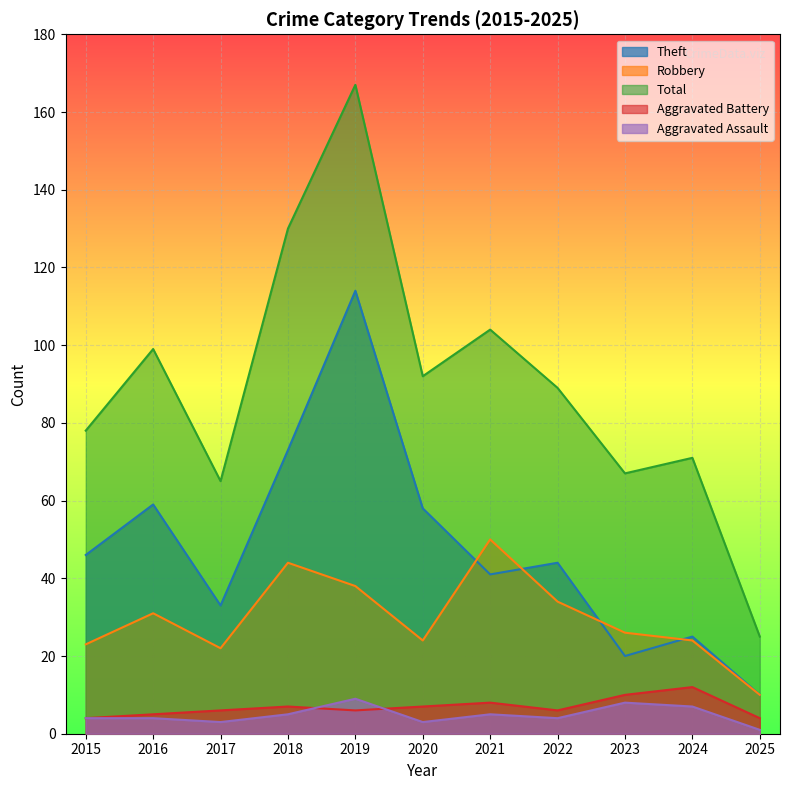

How many distinct data groups are displayed?

5